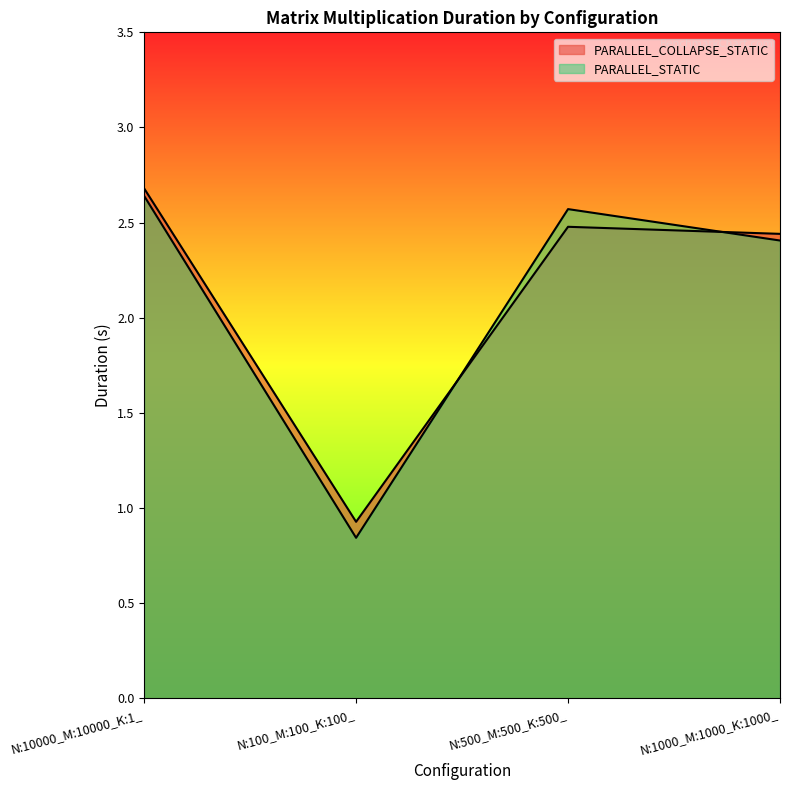

At which category does the chart reach its minimum across all series?

N:100_M:100_K:100_